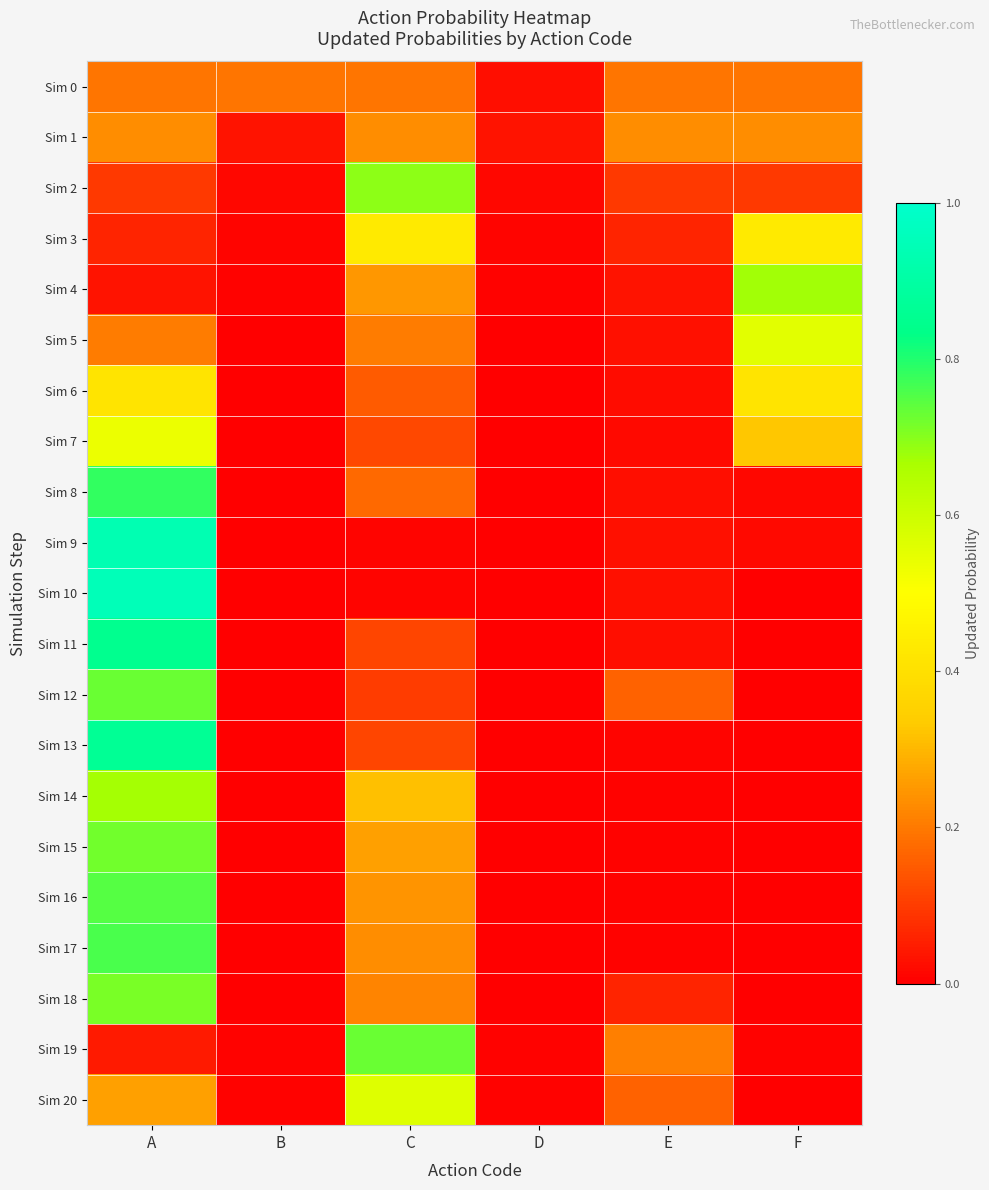

Reading left to right, what are all the values shown in this chart?

Sim 0: A=0.2	B=0.2	C=0.2	D=0.0	E=0.2	F=0.2
Sim 1: A=0.2	B=0.0	C=0.2	D=0.0	E=0.2	F=0.2
Sim 2: A=0.1	B=0.0	C=0.7	D=0.0	E=0.1	F=0.1
Sim 3: A=0.1	B=0.0	C=0.4	D=0.0	E=0.1	F=0.4
Sim 4: A=0.0	B=0.0	C=0.2	D=0.0	E=0.0	F=0.7
Sim 5: A=0.2	B=0.0	C=0.2	D=0.0	E=0.0	F=0.6
Sim 6: A=0.4	B=0.0	C=0.2	D=0.0	E=0.0	F=0.4
Sim 7: A=0.5	B=0.0	C=0.1	D=0.0	E=0.0	F=0.3
Sim 8: A=0.8	B=0.0	C=0.2	D=0.0	E=0.0	F=0.0
Sim 9: A=0.9	B=0.0	C=0.0	D=0.0	E=0.0	F=0.0
Sim 10: A=0.9	B=0.0	C=0.0	D=0.0	E=0.0	F=0.0
Sim 11: A=0.8	B=0.0	C=0.1	D=0.0	E=0.0	F=0.0
Sim 12: A=0.7	B=0.0	C=0.1	D=0.0	E=0.2	F=0.0
Sim 13: A=0.9	B=0.0	C=0.1	D=0.0	E=0.0	F=0.0
Sim 14: A=0.7	B=0.0	C=0.3	D=0.0	E=0.0	F=0.0
Sim 15: A=0.7	B=0.0	C=0.3	D=0.0	E=0.0	F=0.0
Sim 16: A=0.7	B=0.0	C=0.2	D=0.0	E=0.0	F=0.0
Sim 17: A=0.8	B=0.0	C=0.2	D=0.0	E=0.0	F=0.0
Sim 18: A=0.7	B=0.0	C=0.2	D=0.0	E=0.1	F=0.0
Sim 19: A=0.0	B=0.0	C=0.7	D=0.0	E=0.2	F=0.0
Sim 20: A=0.3	B=0.0	C=0.6	D=0.0	E=0.2	F=0.0